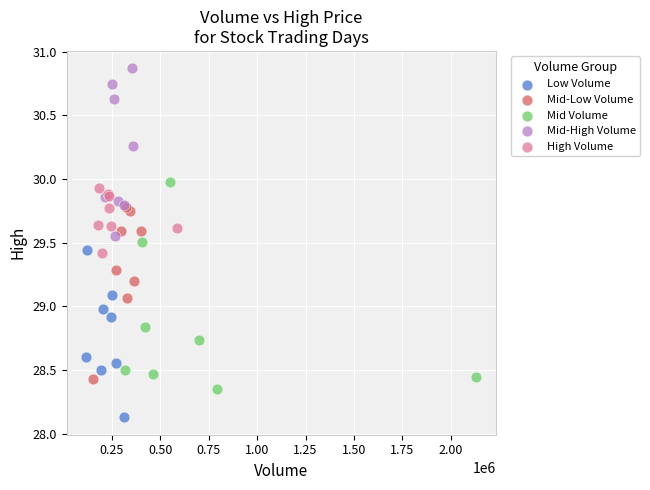

Which series contains the lowest Y value?

Low Volume